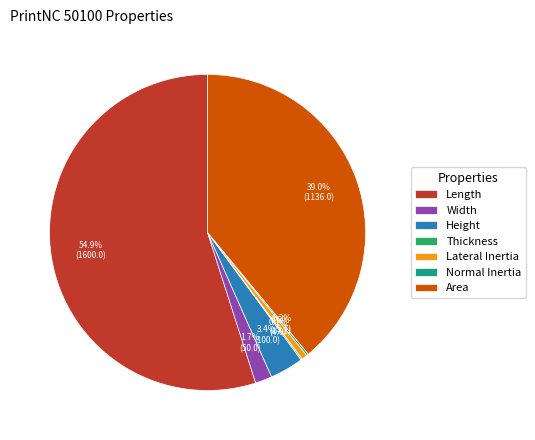

What percentage is NOT represented by Lateral Inertia?

99.4%